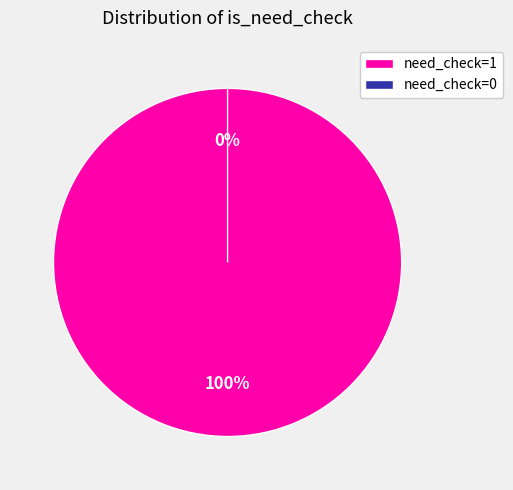

Rank the categories by value from lowest to highest.

3092000 (need_check=0), 3092038 (need_check=1)